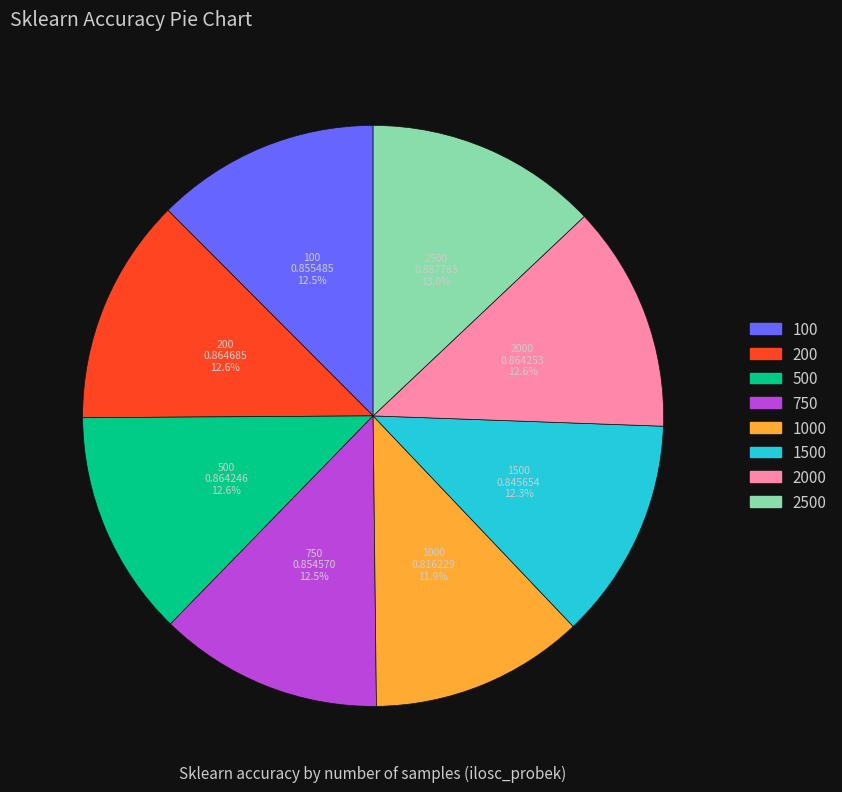

Is there any slice that represents more than half of the pie?

No